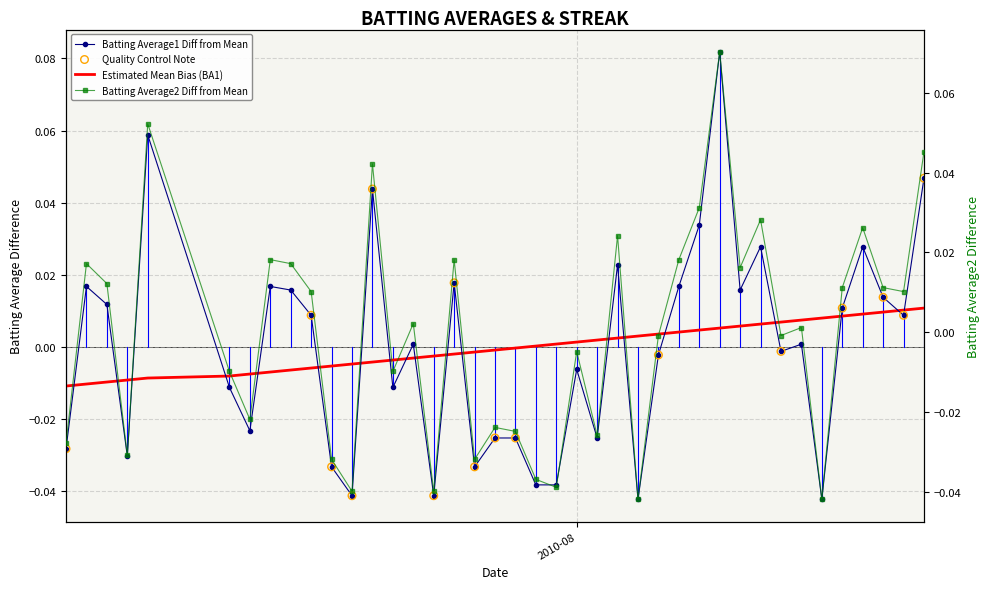

Which series has the largest total across all categories?

Batting Average2 Diff from Mean